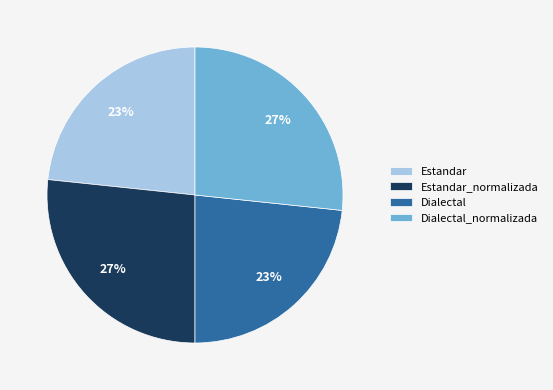

How many segments does this pie chart have?

4